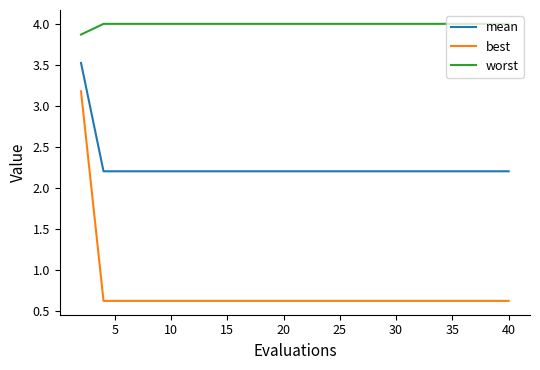

Rank the series by their average value, from highest to lowest.

worst, mean, best